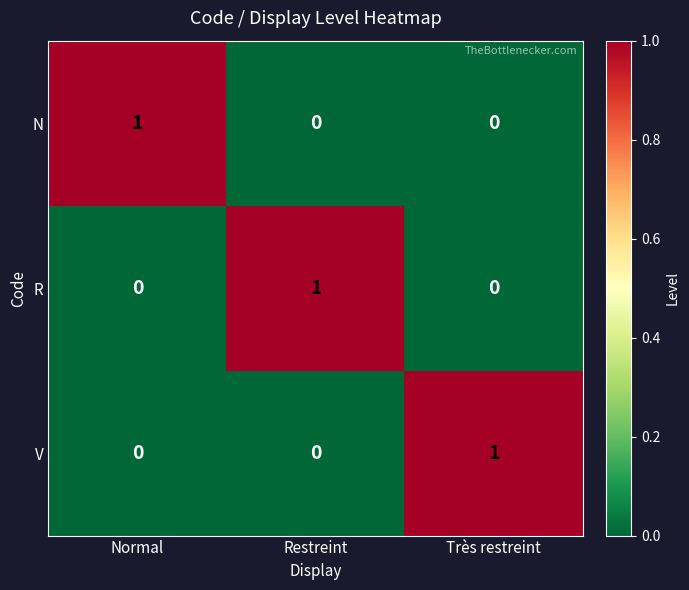

How many data points does each series have?

3